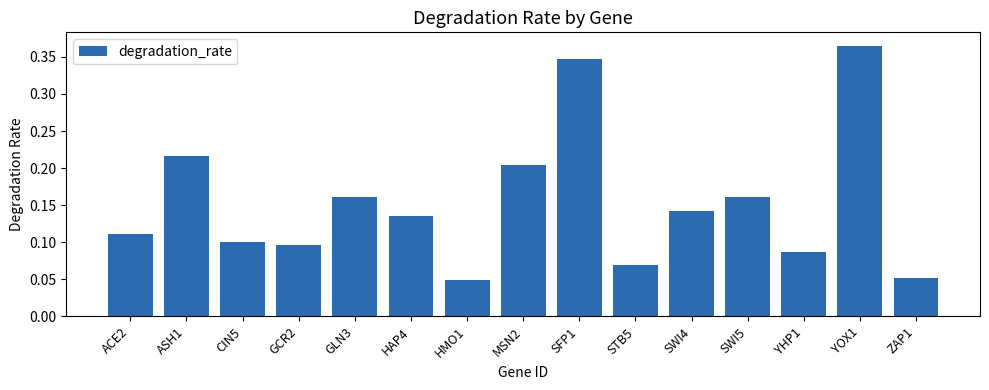

What is the sum of the values at YOX1 and GCR2?

0.5